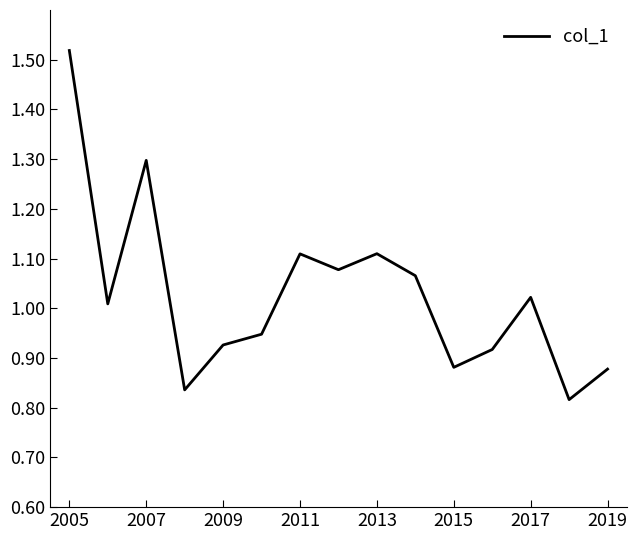

How many lines are shown in the chart?

1